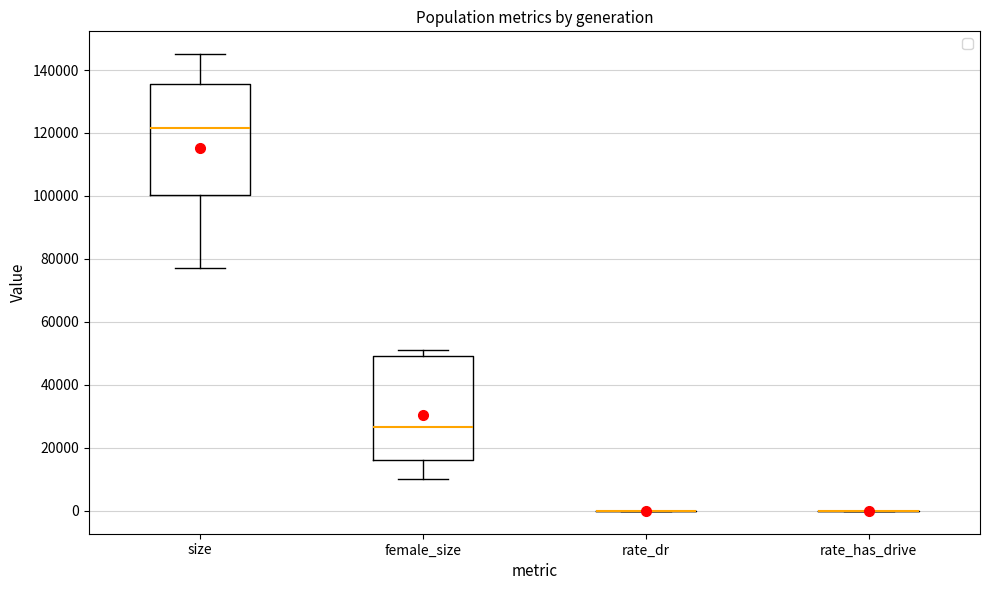

Reading left to right, transcribe this box plot: for each box, give where its median line is, the range the box spans, and where its two whiskers end, as read against the y-axis. The values are not printed on the chart, so give them approximately, as read against the axis.

size: median 122000, box 100000 to 136000, whiskers 78000 to 146000
female_size: median 26000, box 16000 to 50000, whiskers 10000 to 52000
rate_dr: box collapsed to a line at 0, whiskers 0 to 0
rate_has_drive: box collapsed to a line at 0, whiskers 0 to 0